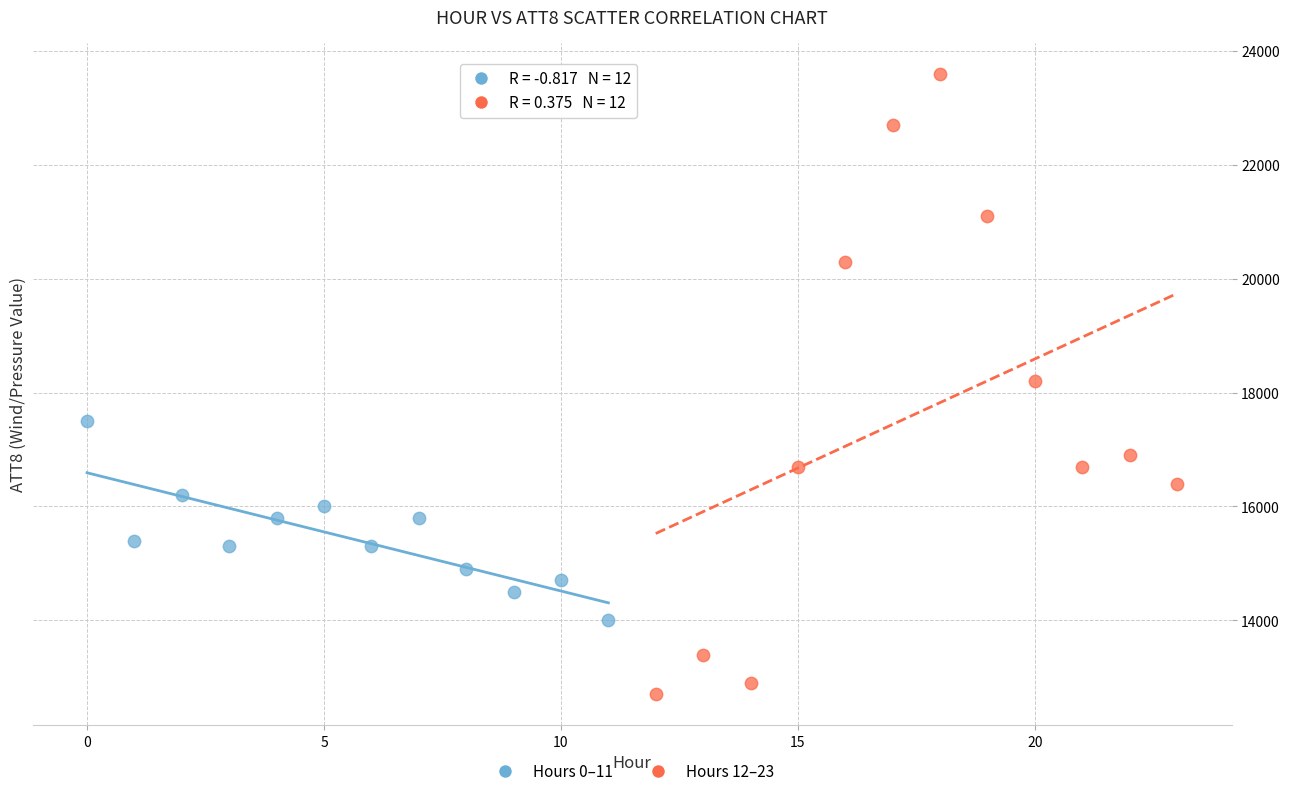

Which series reaches the minimum Y coordinate?

Hours 12–23